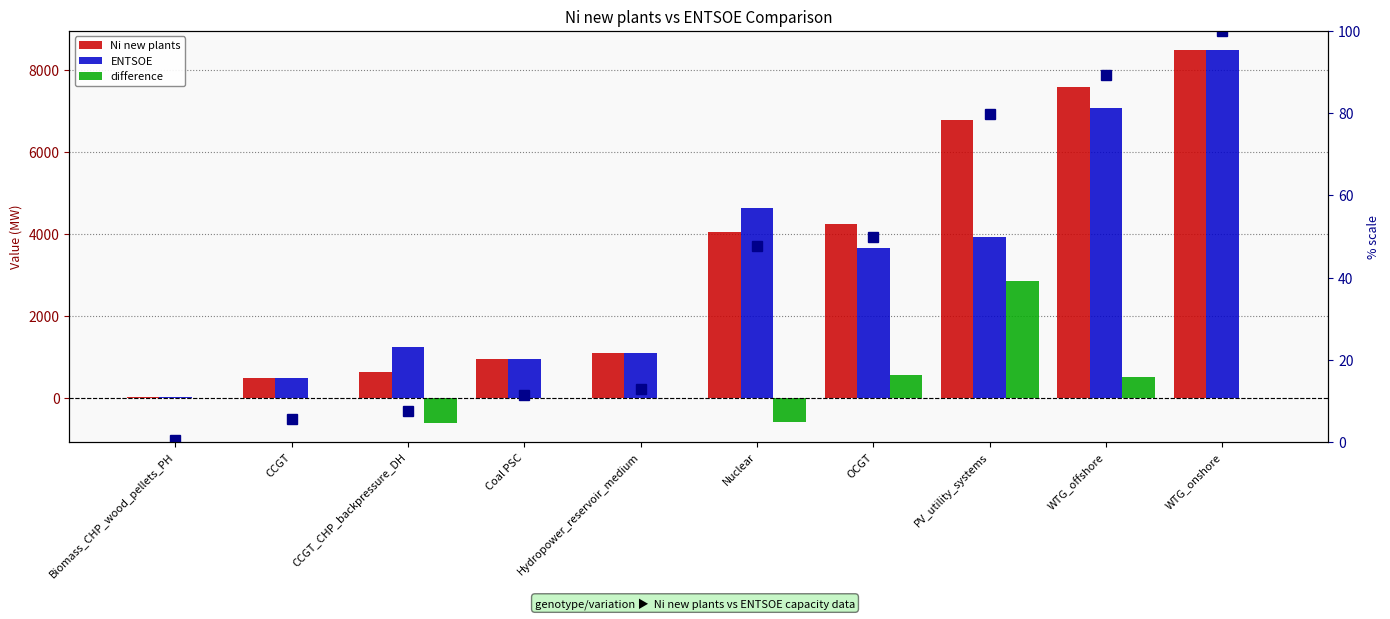

What is the maximum value shown in the chart?

8502.0